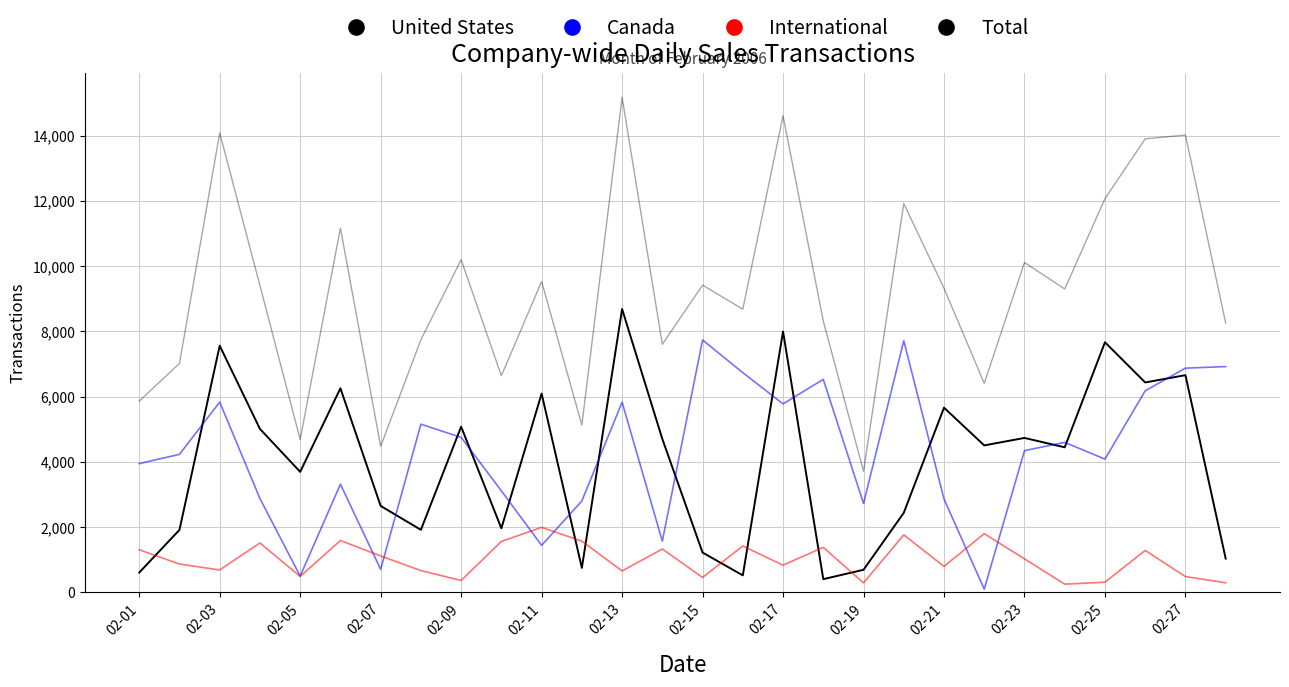

How many interior local peaks does the Canada series have?

8